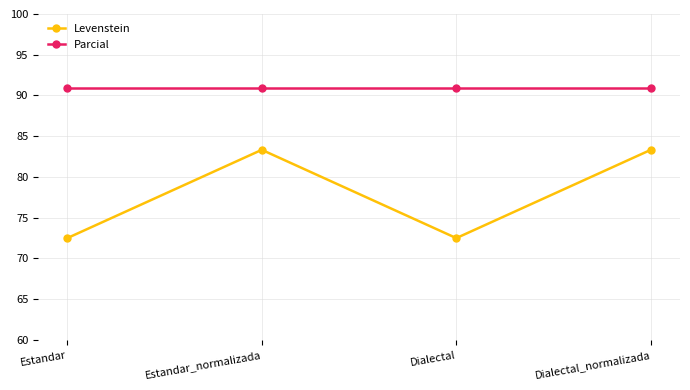

Is it true that Levenstein equals 49.7 at Dialectal?

False